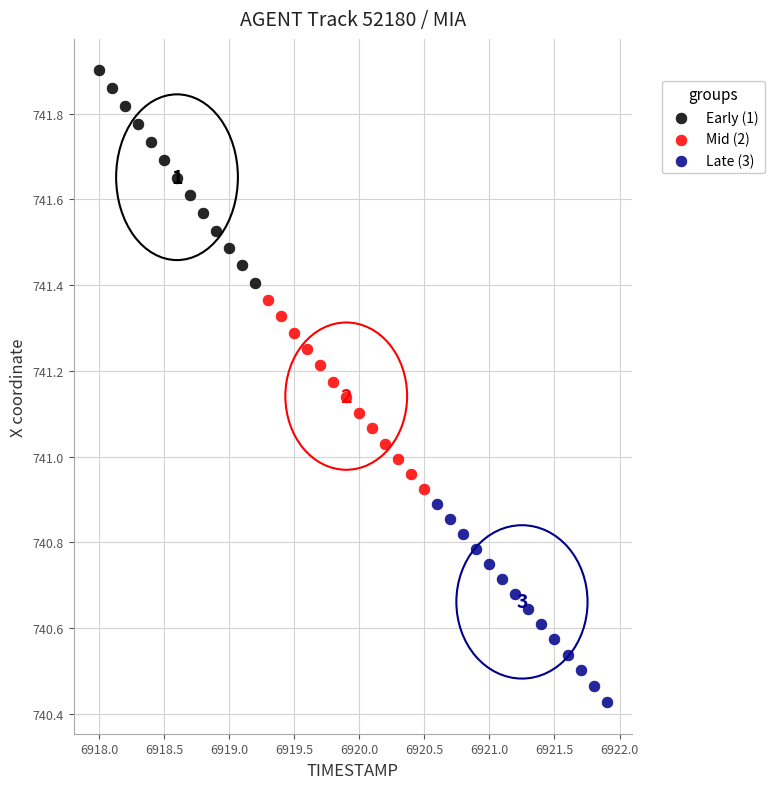

Which series contains the highest Y value?

Early (1)